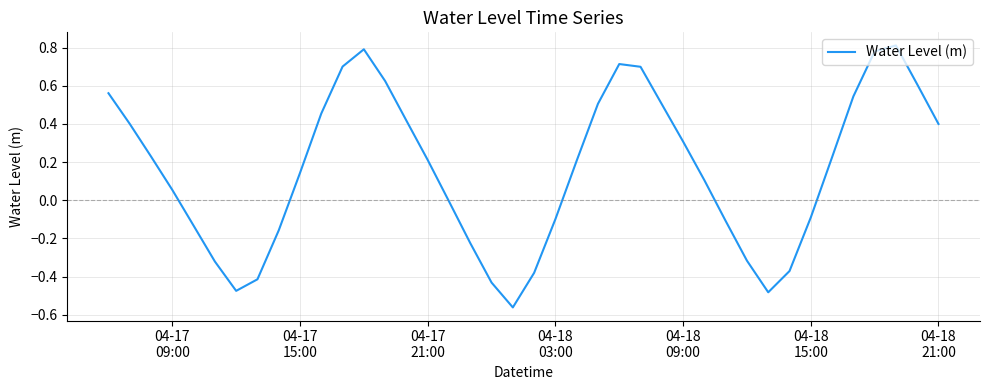

How many lines are shown in the chart?

1